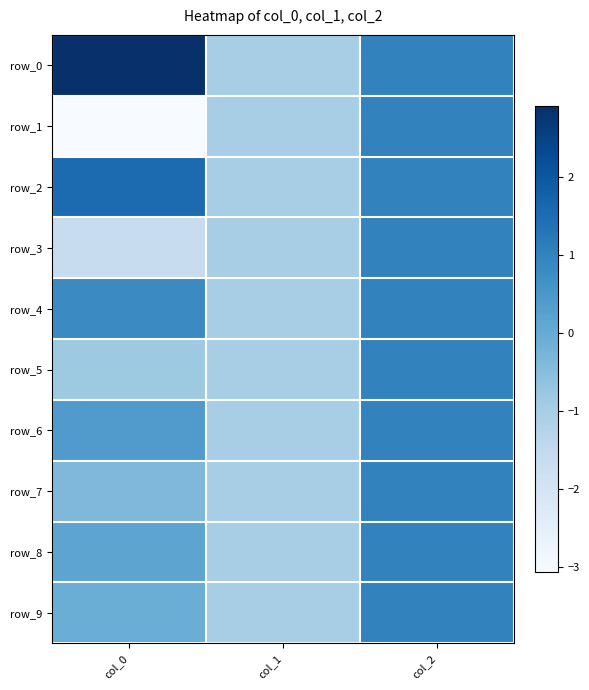

Is the value of row_7 at col_1 greater than the value of row_3 at col_0?

Yes